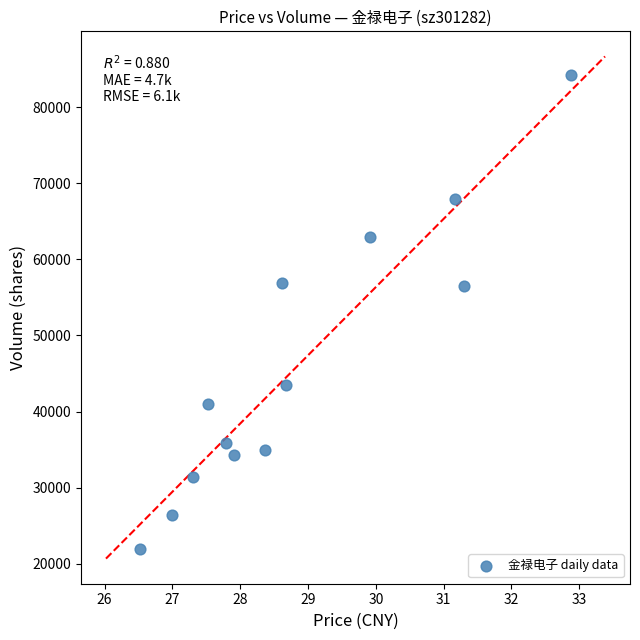

What is the range of Y values (max minus min)?

62304